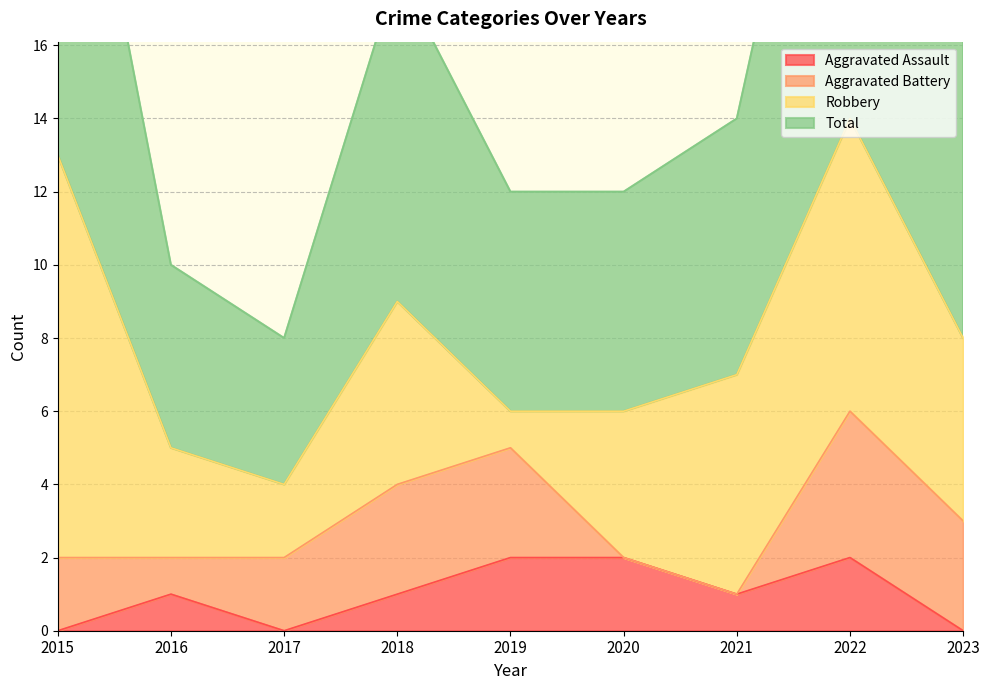

In Total, how many points are higher than both neighbors (excluding endpoints)?

2